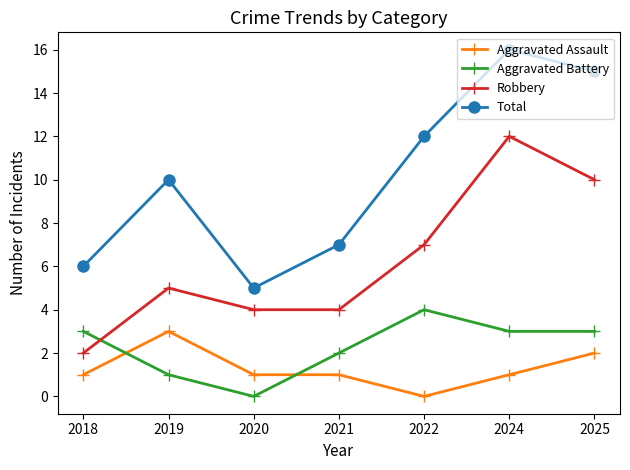

At which category is the sum across all series the highest?

2024